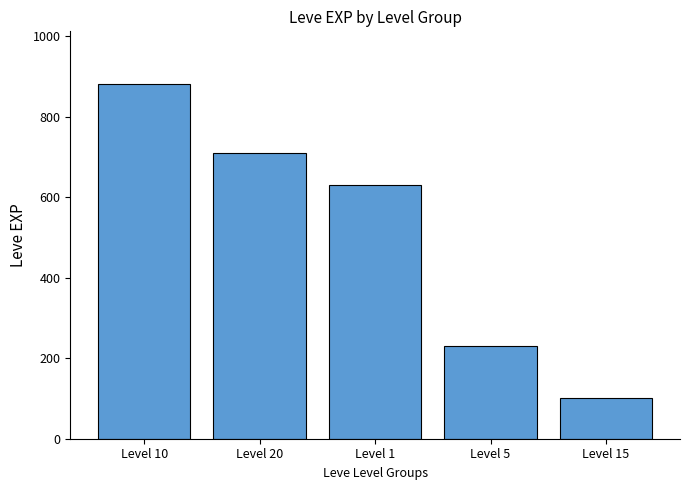

Approximately how many times larger is the value at Level 10 compared to Level 1?

1.4